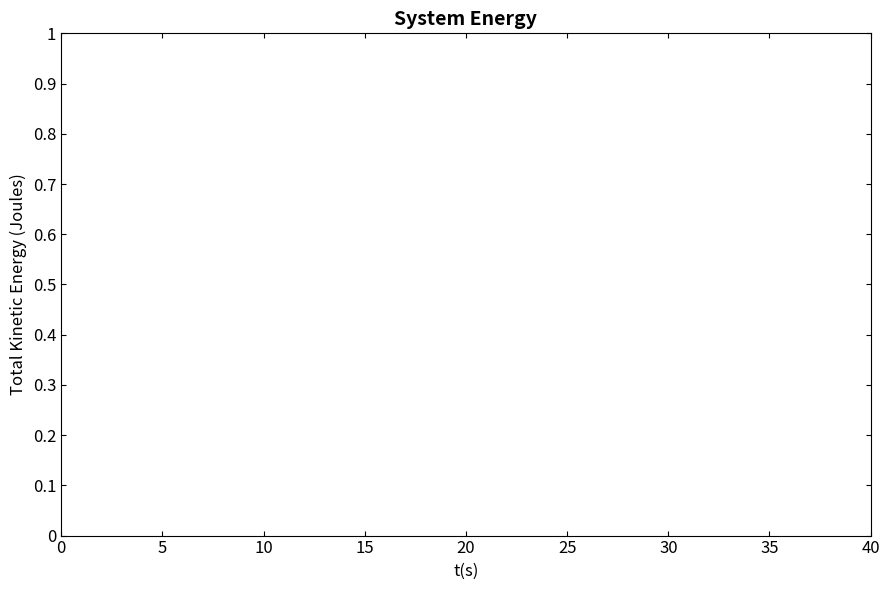

The value at 25 is 2.0. True or false?

False